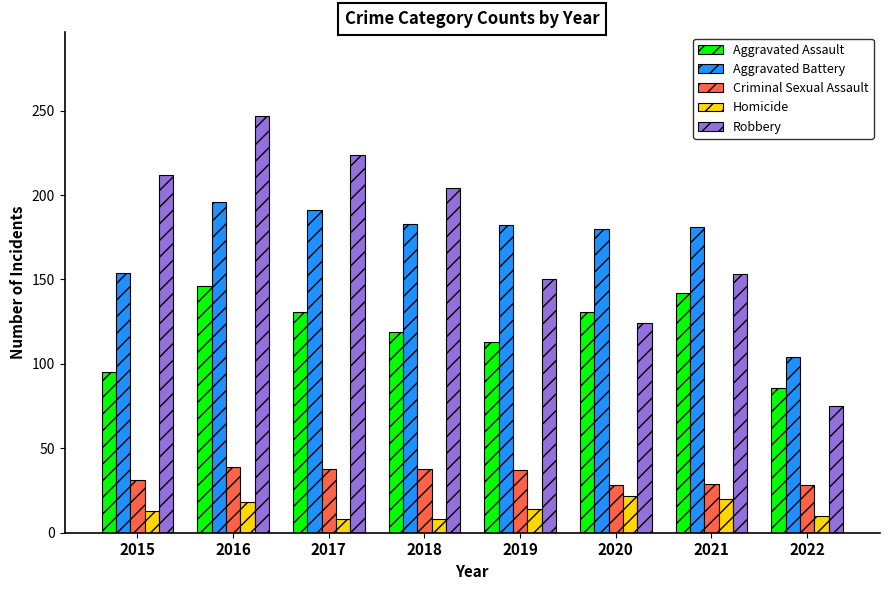

List the series in order of their peak value, lowest first.

Homicide, Criminal Sexual Assault, Aggravated Assault, Aggravated Battery, Robbery